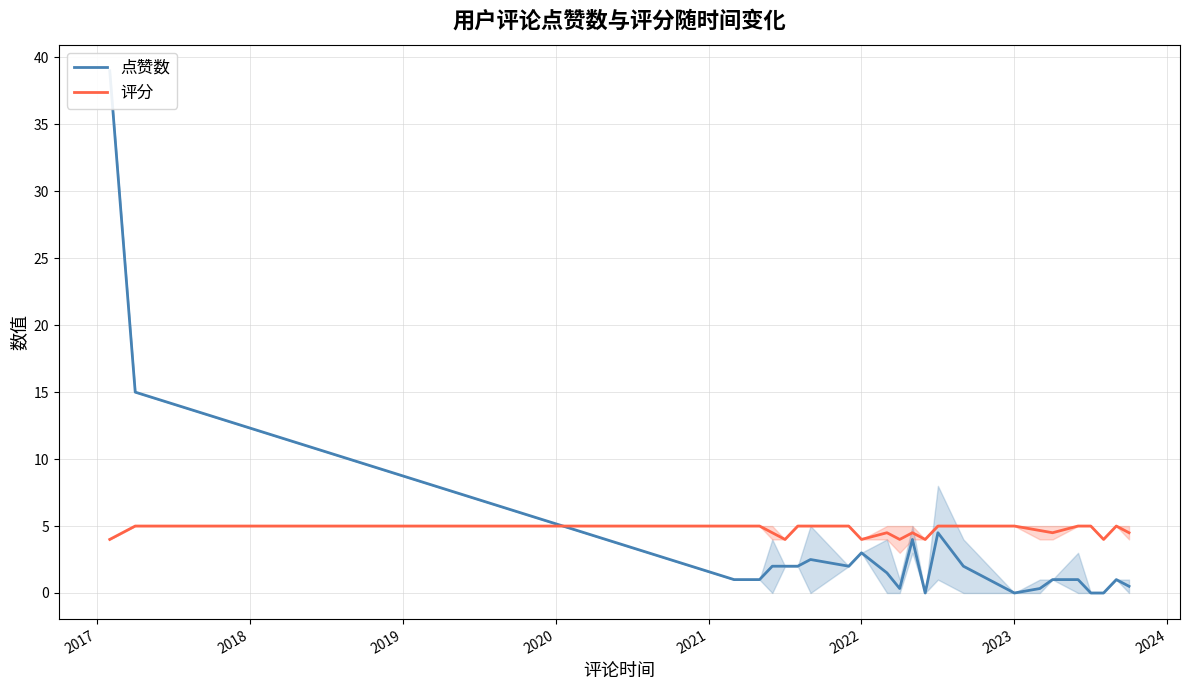

What is the minimum value for 评分?

4.0